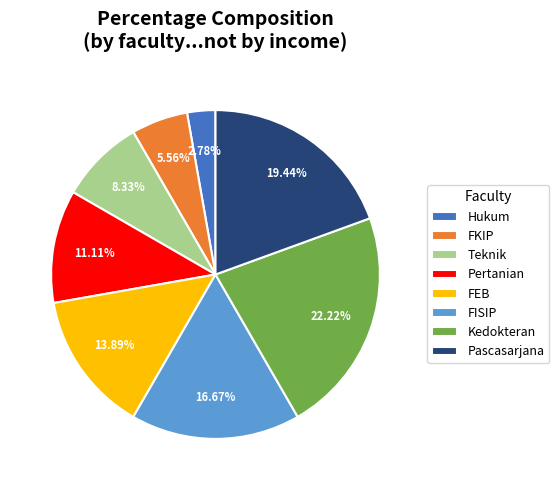

To the nearest percent, what is the difference between the largest and smallest slice percentages?

19%